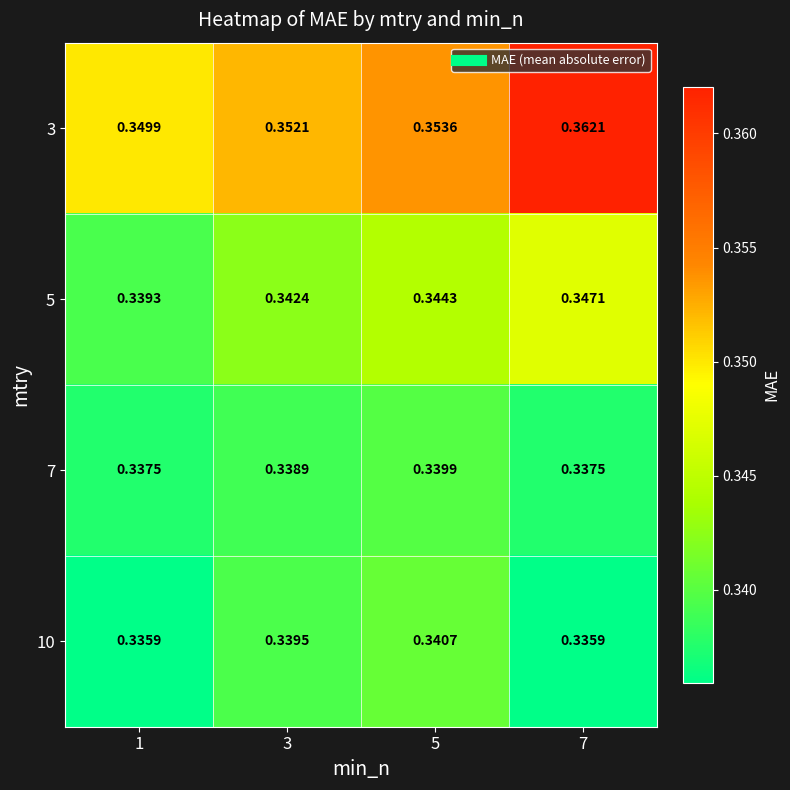

Is the value of 3 at 5 greater than the value of 7 at 7?

Yes